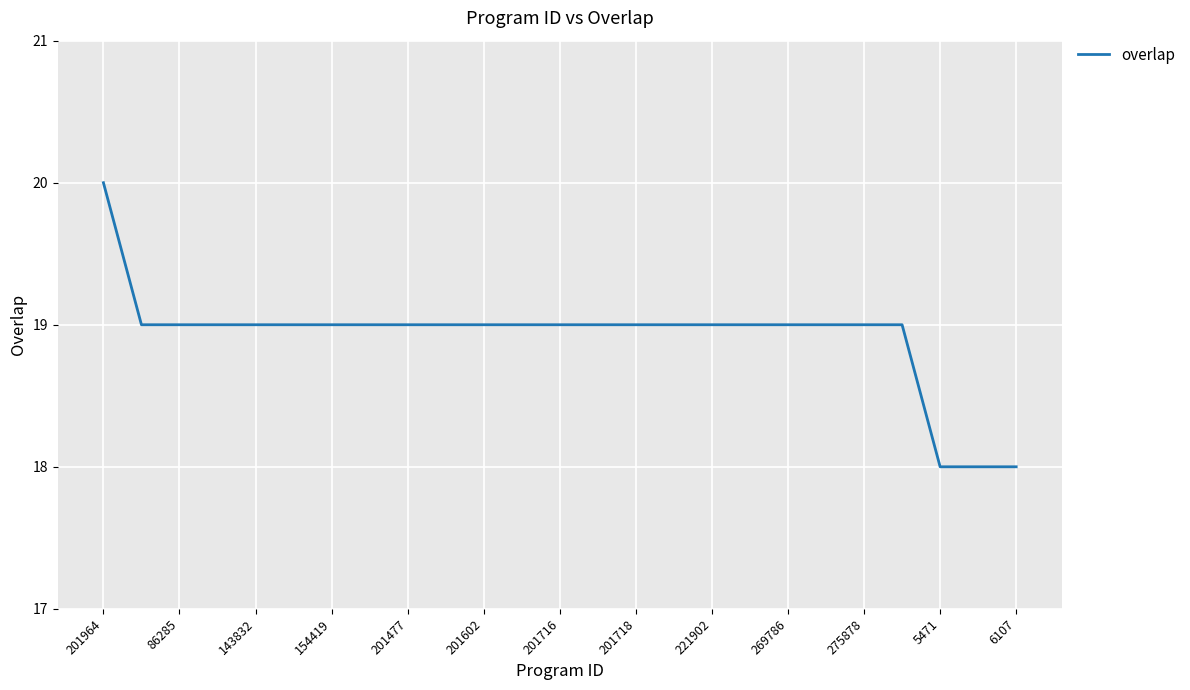

What is the maximum value shown in the chart?

20